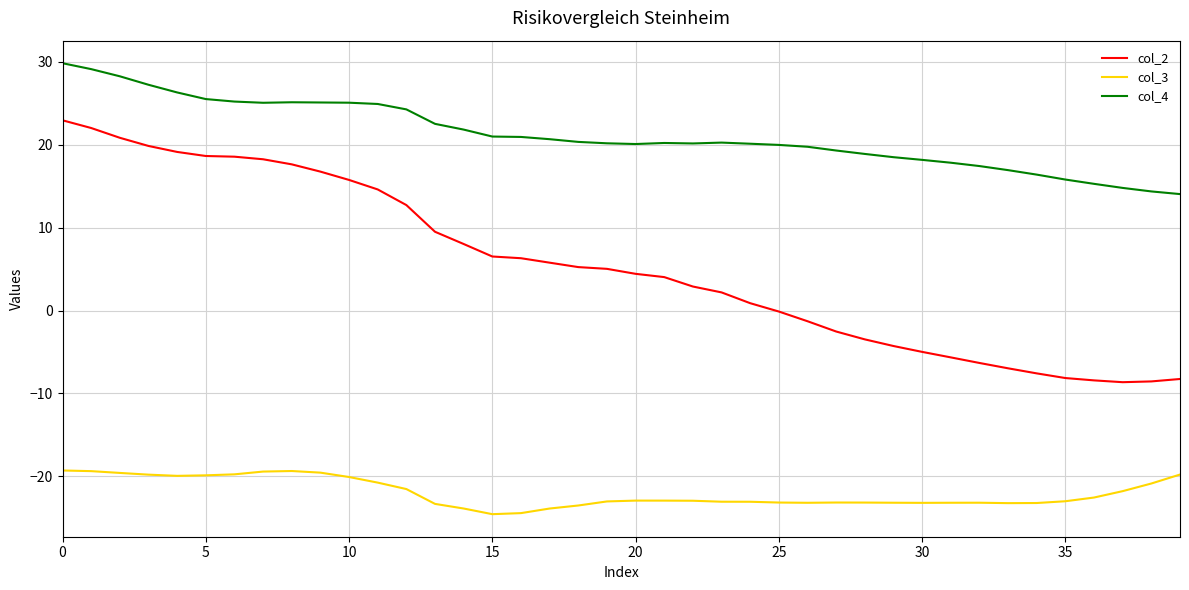

True or false: col_4 and col_2 intersect in this chart.

False